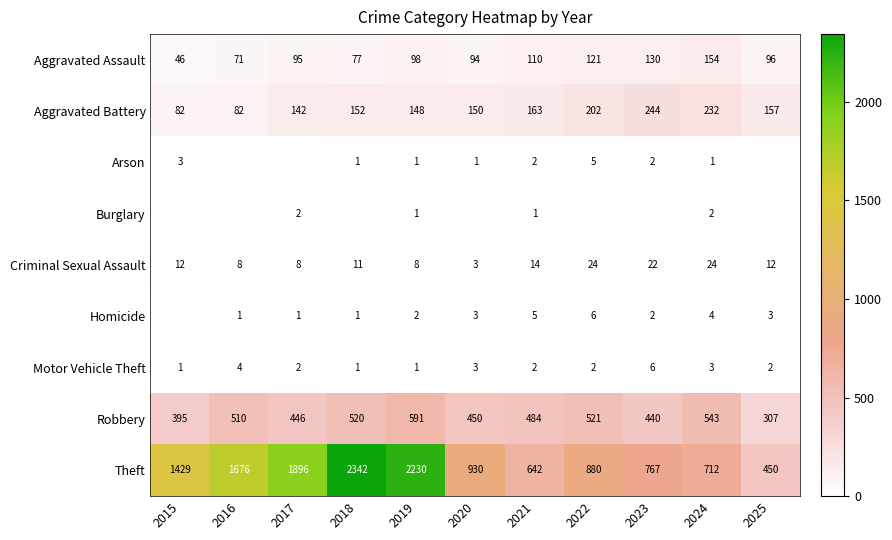

Where is Aggravated Battery nearest to the value 163?

2021